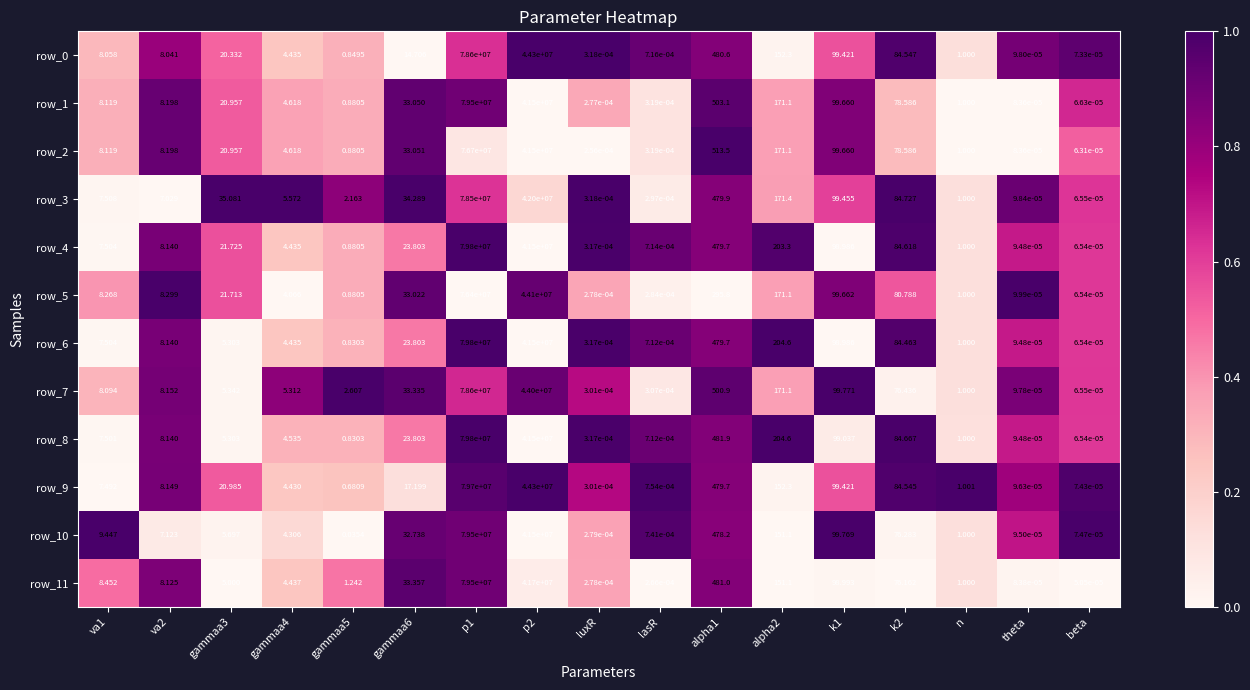

Is the value of row_2 at va2 greater than the value of row_3 at p2?

No